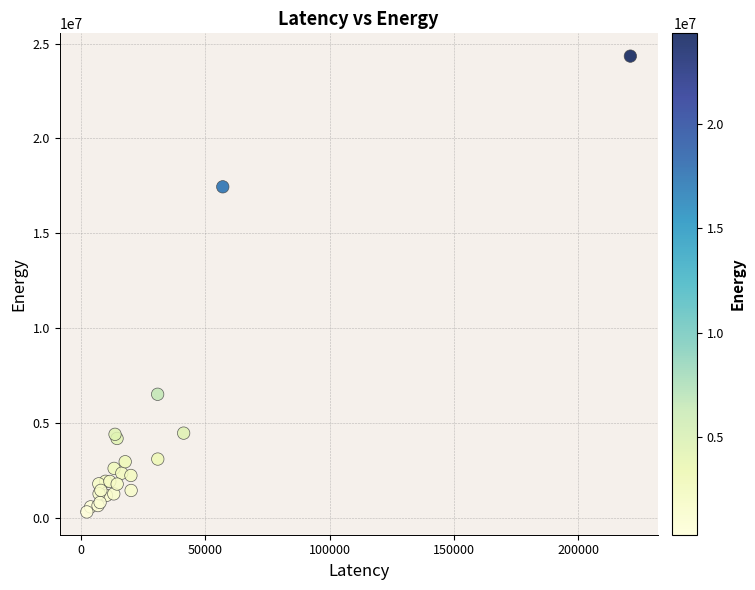

What Y value in the scatter plot is closest to 12324348?

17451636.1